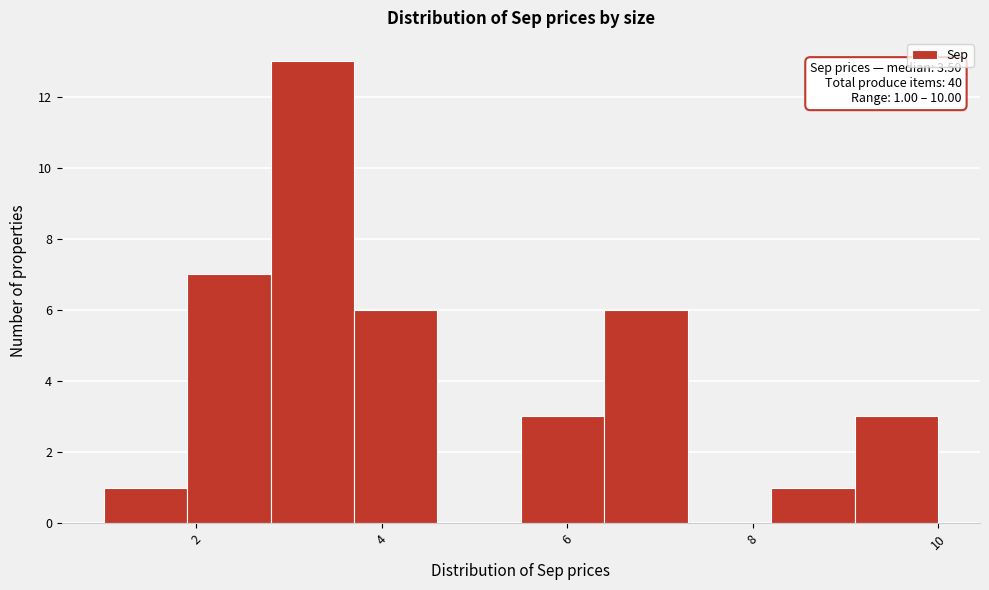

Over which range of the x-axis is the bar tallest?

2.8 to 3.7